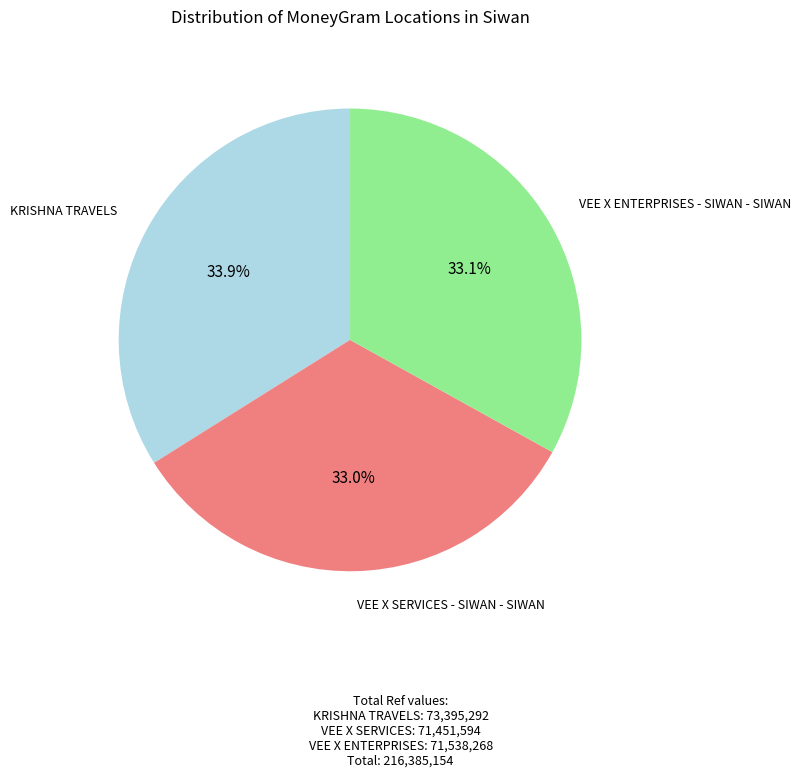

Does any single category account for the majority?

No